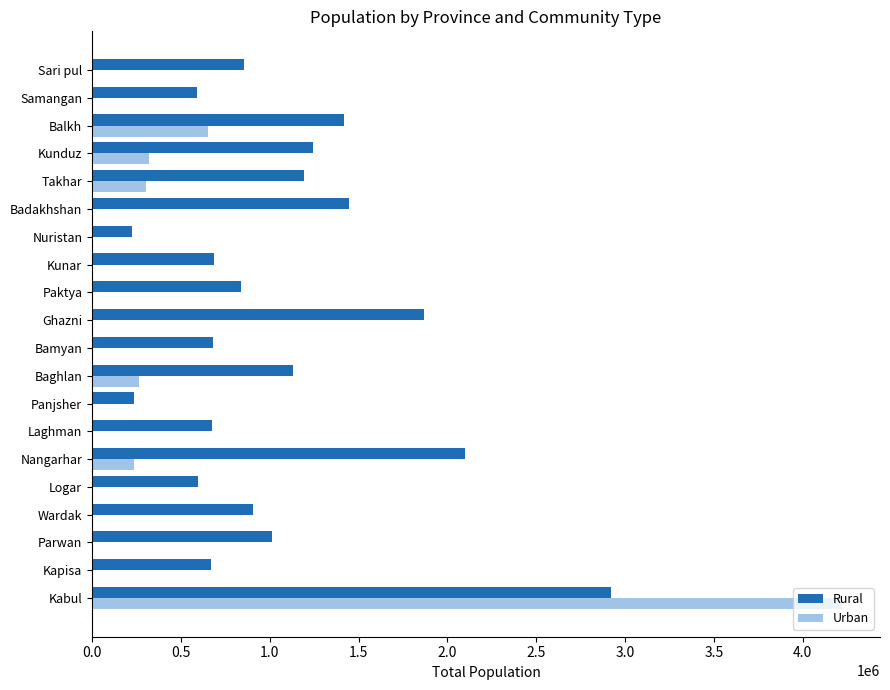

At which category is the sum across all series the highest?

Kabul